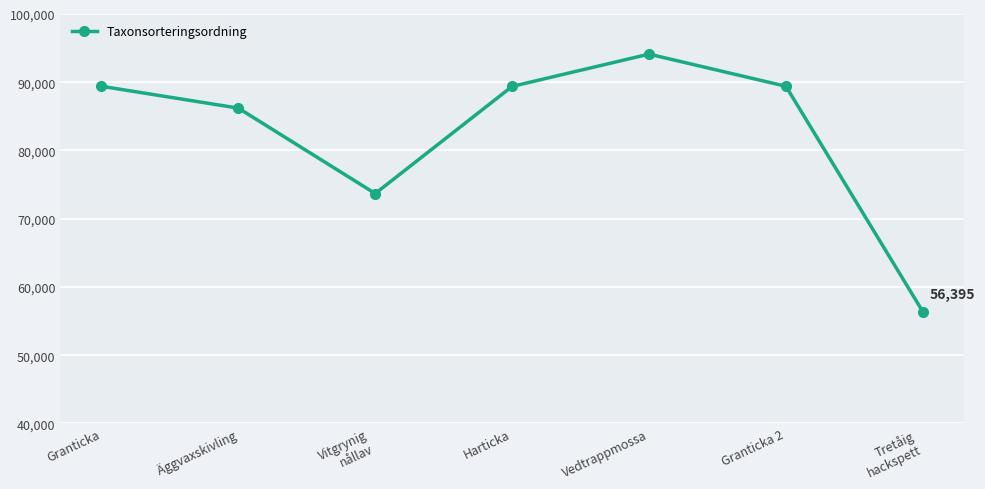

At which label does the data first exceed 89388?

Granticka